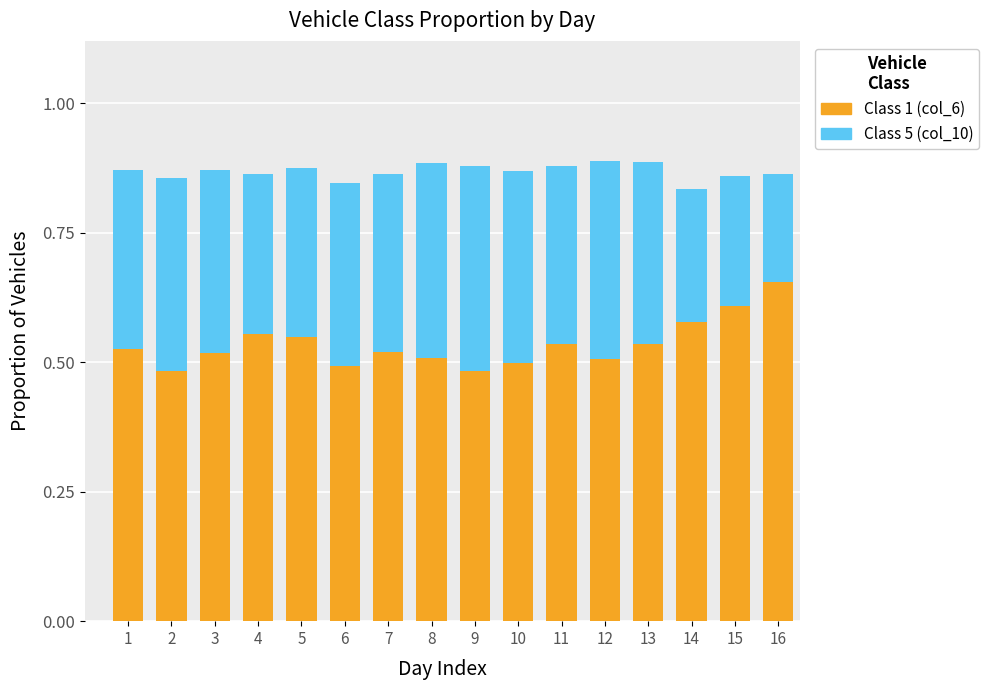

Is it true that Class 1 (col_6) equals 0.1 at 12?

False